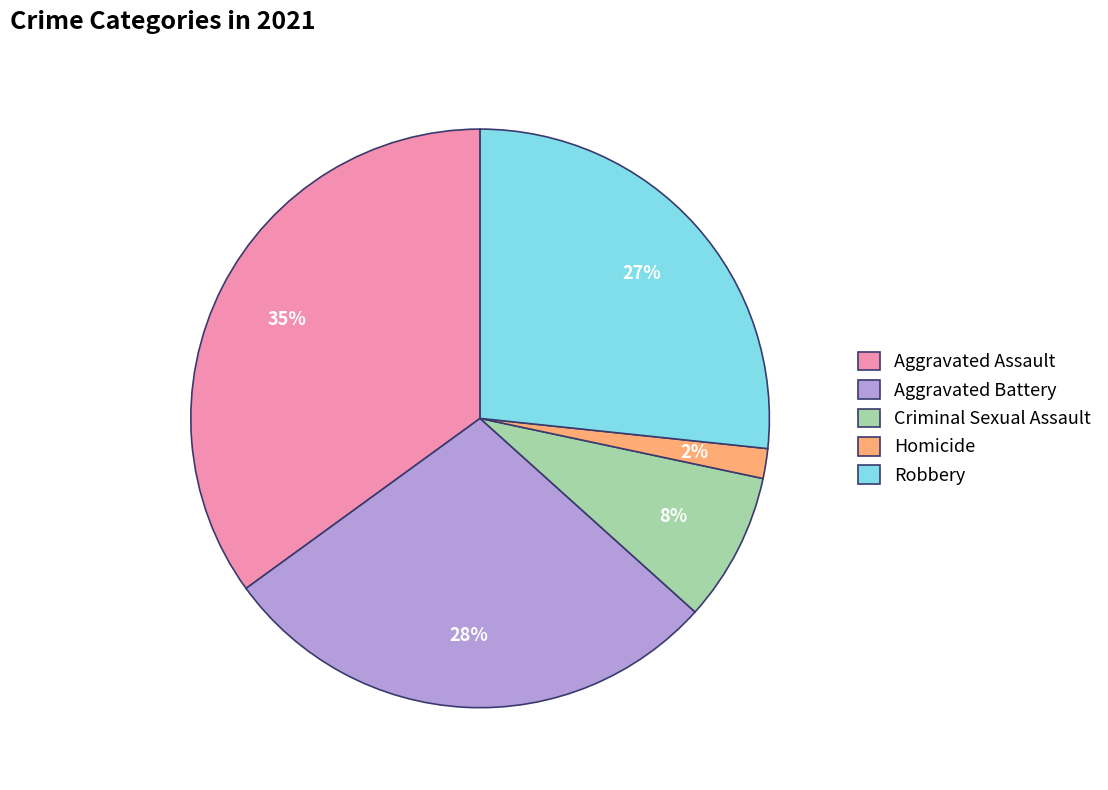

Between Aggravated Battery and Criminal Sexual Assault, which is larger?

Aggravated Battery